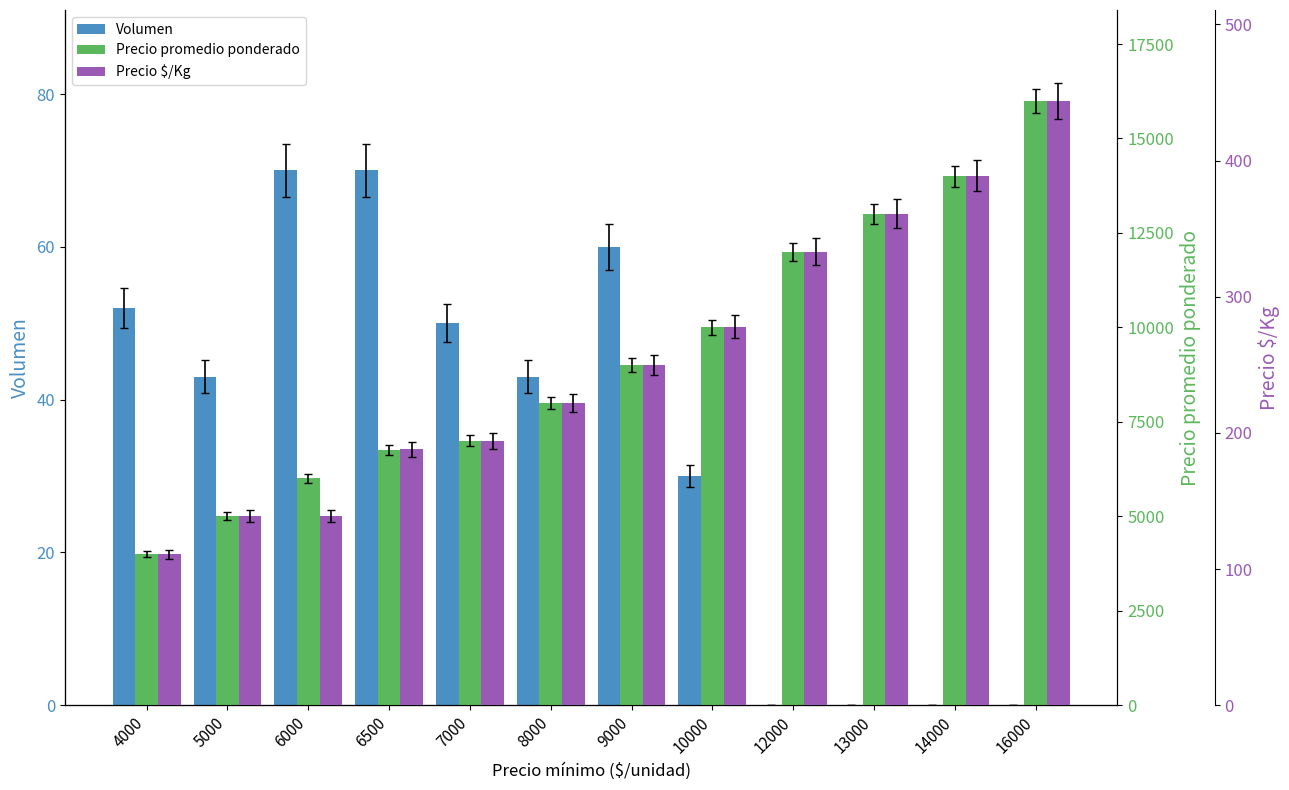

The Precio promedio ponderado series shows 16000 at 16000. True or false?

True